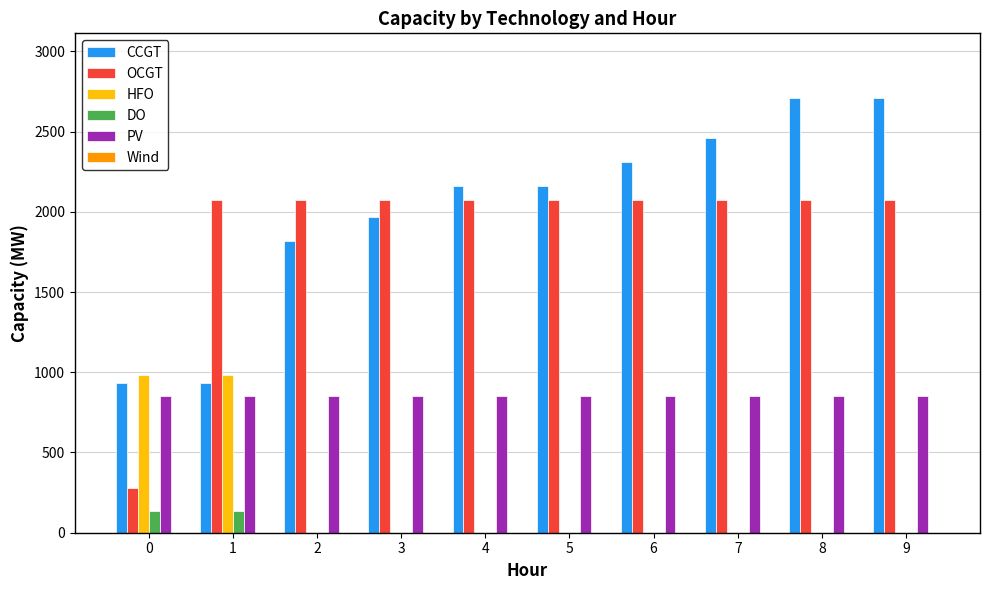

What is the maximum value for HFO?

985